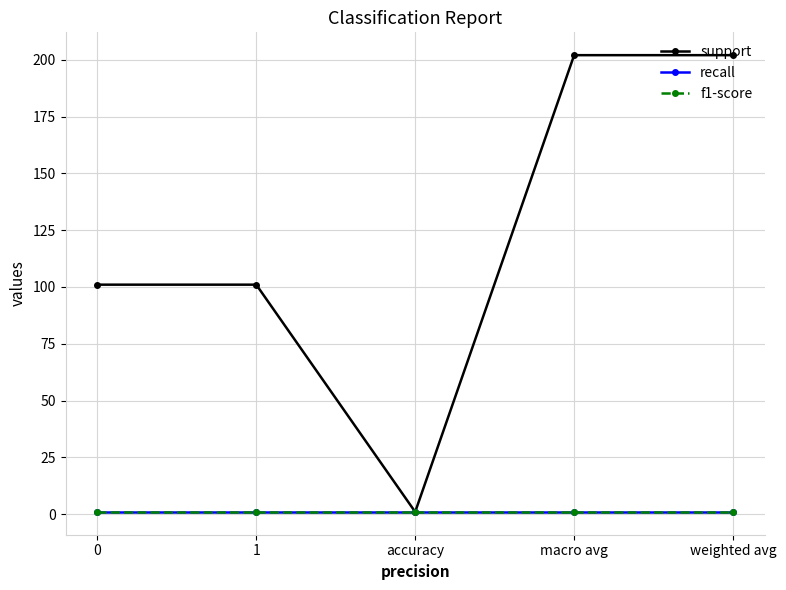

Does the chart have visible grid lines?

Yes